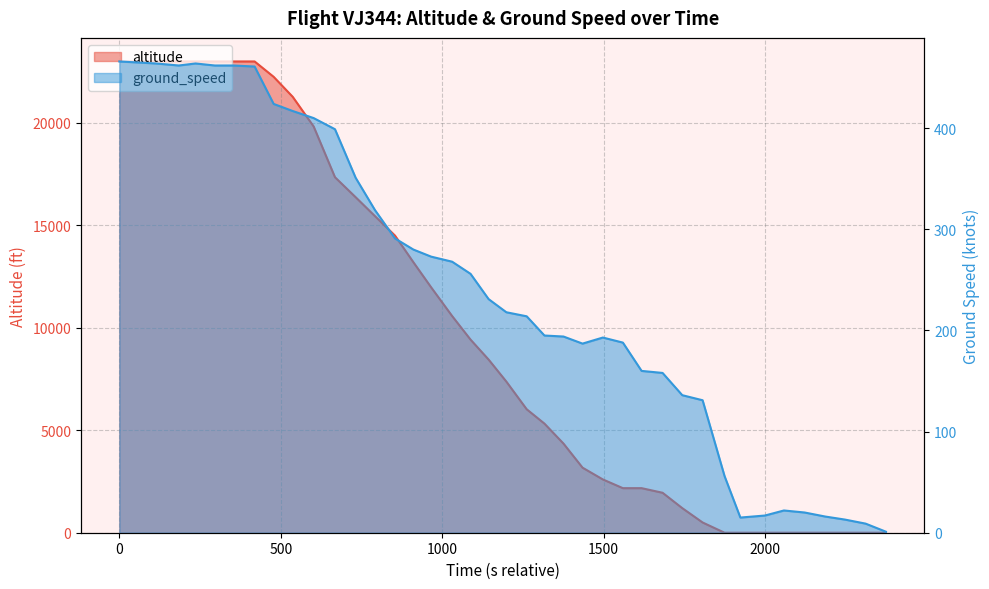

What is the maximum value shown in the chart?

466